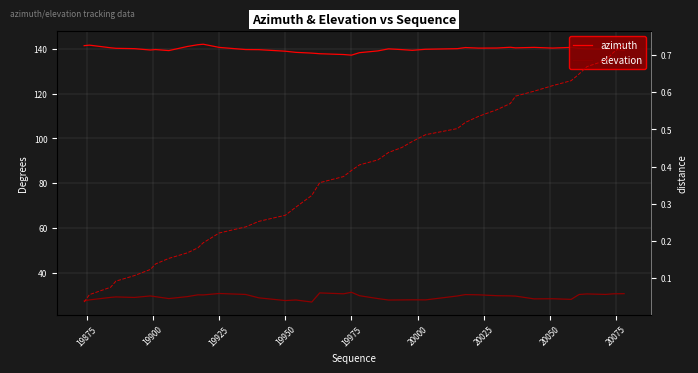

Reading right to left, extract all data points from this chart.

azimuth: 139.2	139.7	139.7	139.9	140.1	140.5	140.2	140.5	140.3	140.6	140.3	140.2	140.5	140.0	139.7	139.2	139.6	139.9	139.0	138.2	137.1	137.4	137.7	138.0	138.3	138.8	139.5	139.6	140.5	141.9	141.7	140.9	139.1	139.6	139.4	140.0	140.1	140.4	141.5	141.3
elevation: 30.9	30.8	30.5	30.8	30.5	28.3	28.6	28.6	29.8	29.9	30.0	30.4	30.5	29.8	28.1	28.1	28.1	28.1	28.7	30.0	31.5	30.8	31.2	27.2	28.1	27.8	29.0	30.5	31.0	30.3	30.4	29.6	28.7	29.5	29.9	29.2	29.4	29.2	28.1	27.7
distance: 0.7	0.7	0.7	0.7	0.6	0.6	0.6	0.6	0.6	0.6	0.6	0.5	0.5	0.5	0.5	0.5	0.5	0.4	0.4	0.4	0.4	0.4	0.4	0.3	0.3	0.3	0.3	0.2	0.2	0.2	0.2	0.2	0.2	0.1	0.1	0.1	0.1	0.1	0.1	0.0